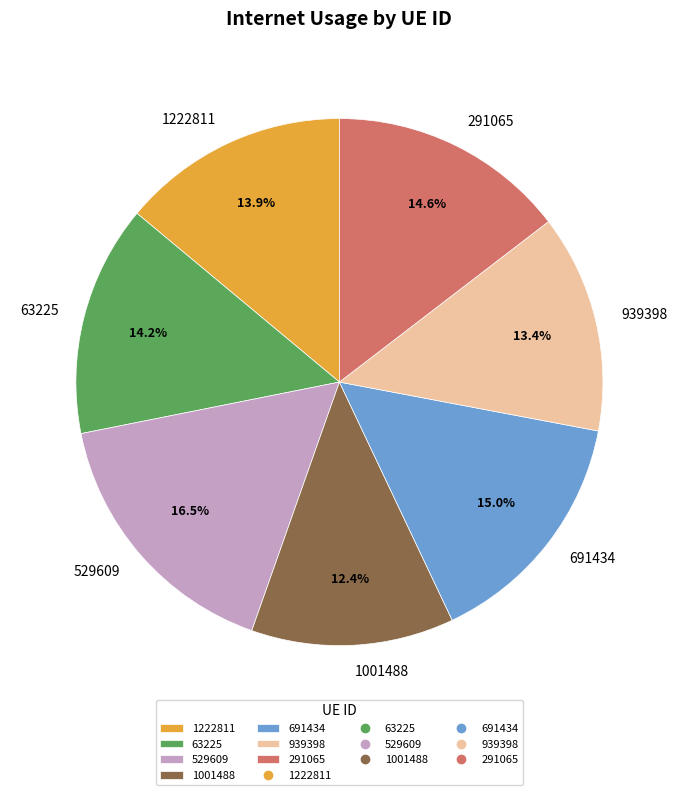

Is 1001488 the majority of the pie?

No